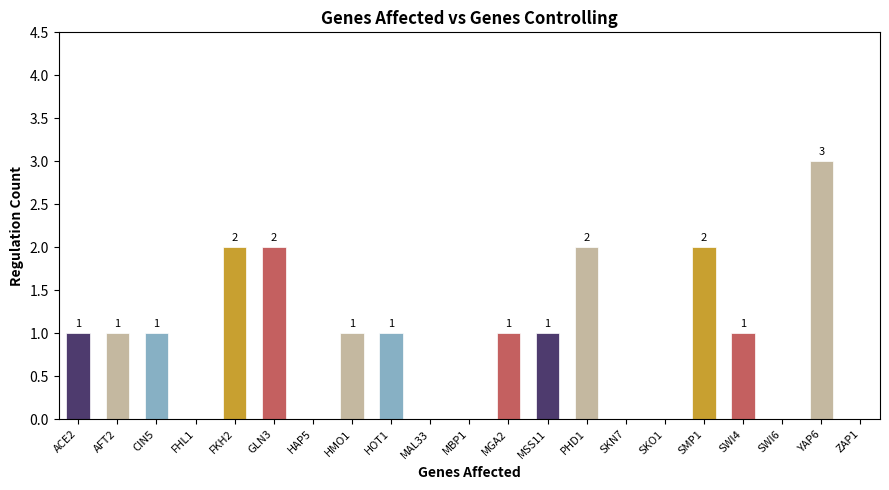

Reading right to left, what are all the values shown in this chart?

ZAP1=0	YAP6=3	SWI6=0	SWI4=1	SMP1=2	SKO1=0	SKN7=0	PHD1=2	MSS11=1	MGA2=1	MBP1=0	MAL33=0	HOT1=1	HMO1=1	HAP5=0	GLN3=2	FKH2=2	FHL1=0	CIN5=1	AFT2=1	ACE2=1